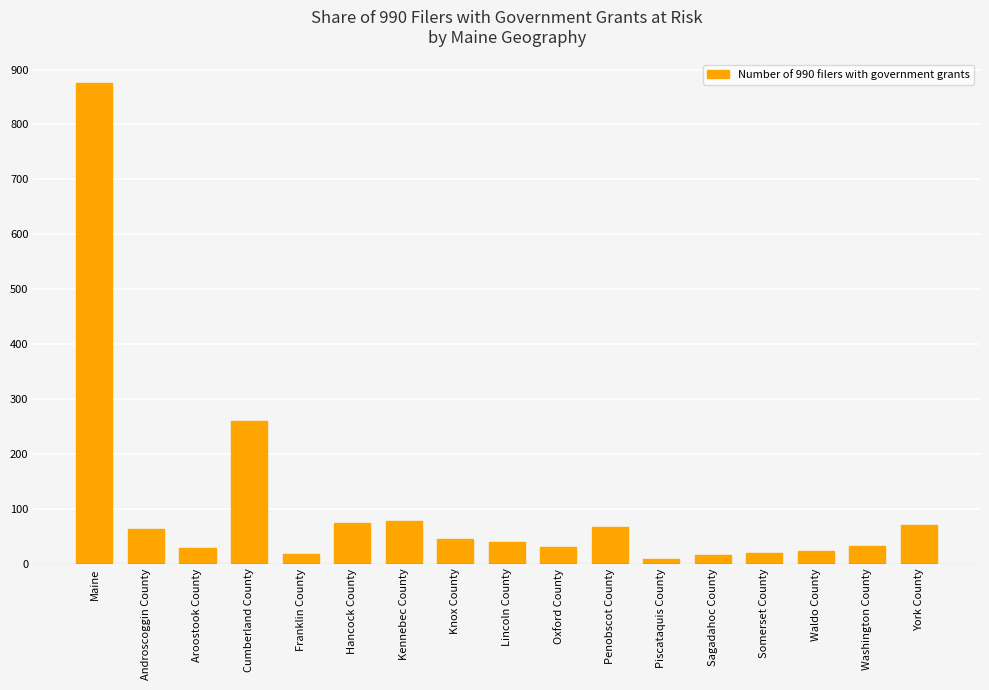

How many series are shown in this chart?

1